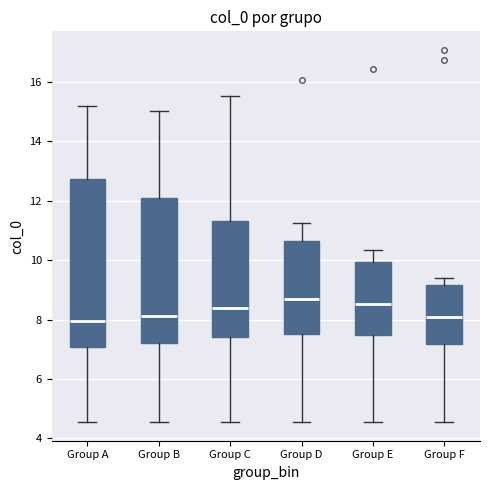

Reading left to right, read every box against the y-axis: the position of its median line, the range the box covers, and the ends of its whiskers. The values are not printed on the chart, so give them approximately, as read against the axis.

Group A: median 8.0, box 7.0 to 12.8, whiskers 4.6 to 15.2
Group B: median 8.2, box 7.2 to 12.2, whiskers 4.6 to 15.0
Group C: median 8.4, box 7.4 to 11.4, whiskers 4.6 to 15.6
Group D: median 8.6, box 7.6 to 10.6, whiskers 4.6 to 11.2
Group E: median 8.6, box 7.4 to 10.0, whiskers 4.6 to 10.4
Group F: median 8.0, box 7.2 to 9.2, whiskers 4.6 to 9.4